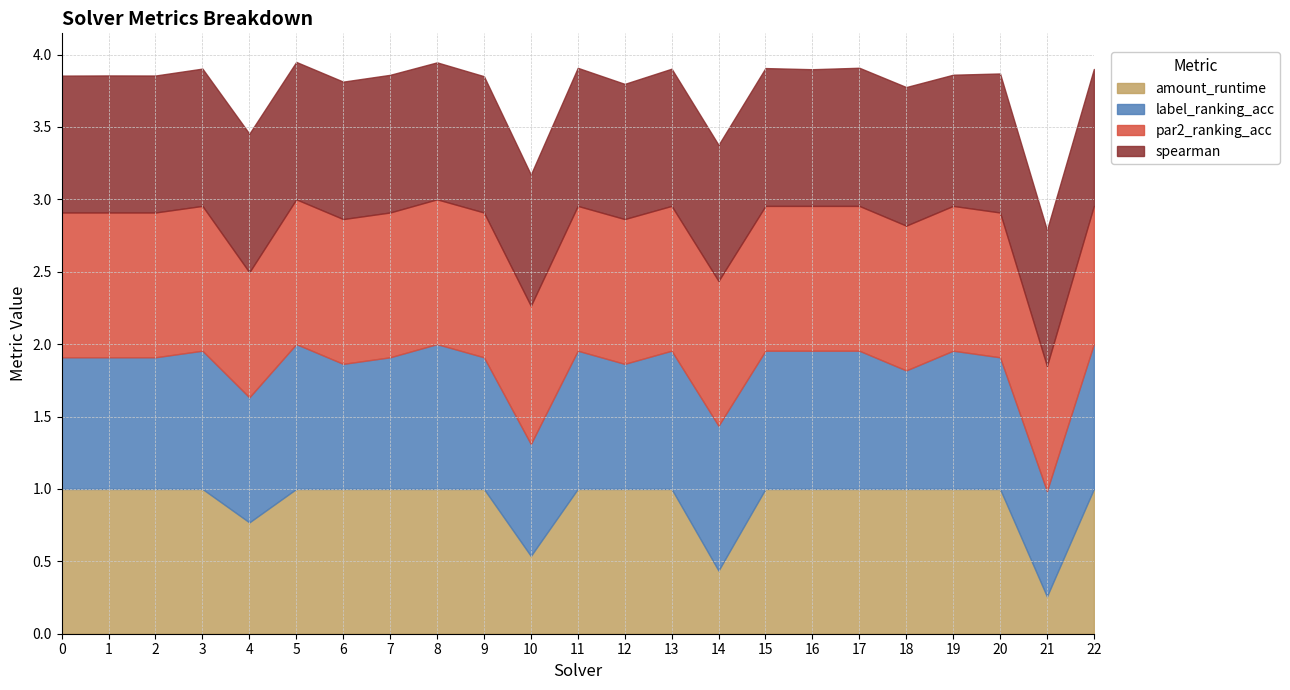

The value of par2_ranking_acc at 0 is 1.0. True or false?

True